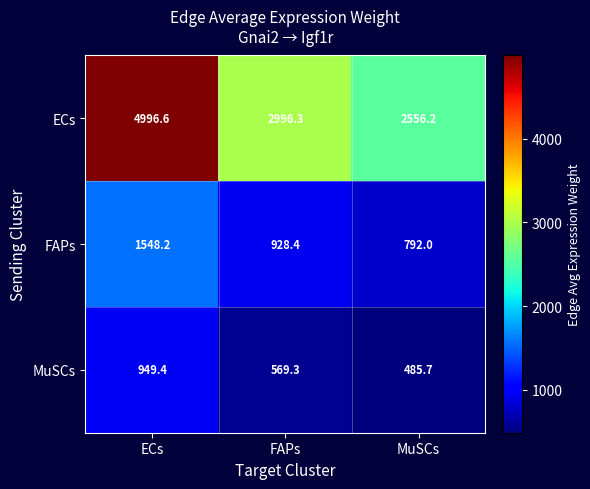

What is the difference between the highest and lowest values at ECs?

4047.2